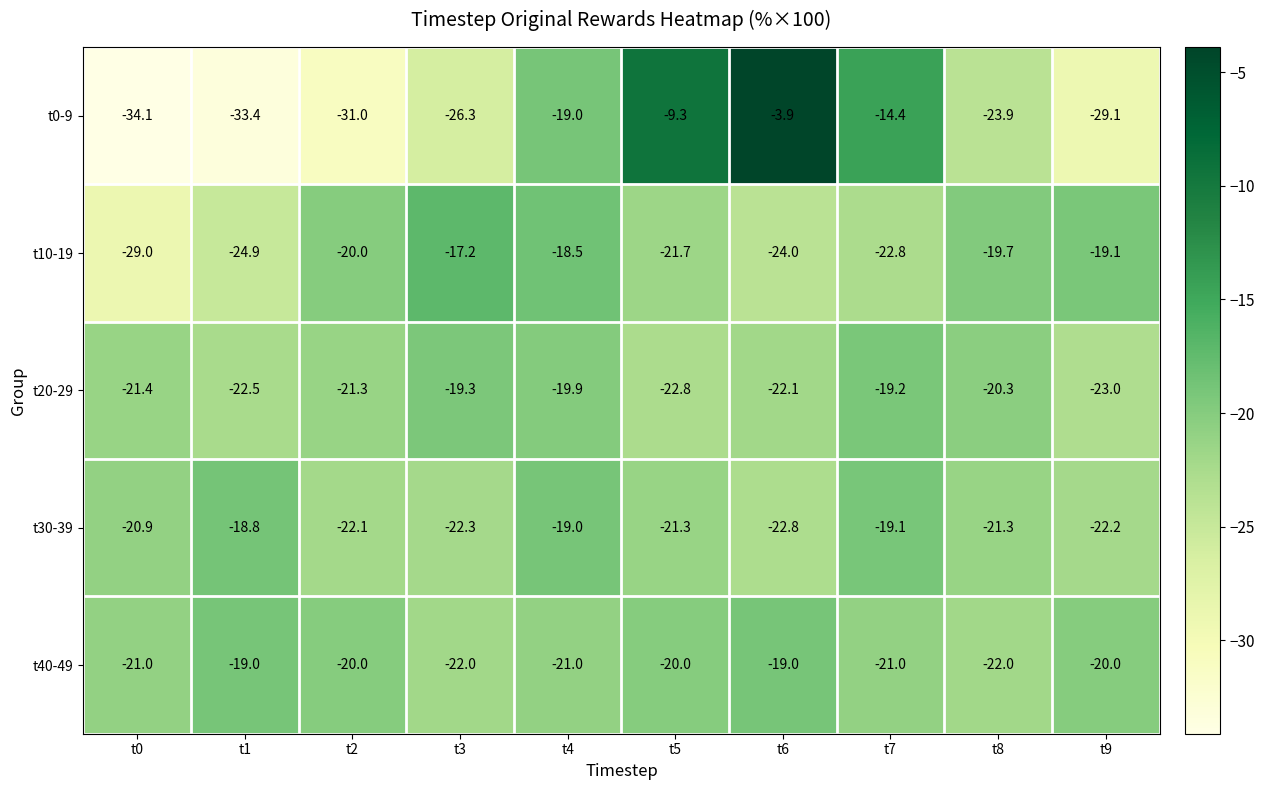

What is the greatest value displayed?

-3.9